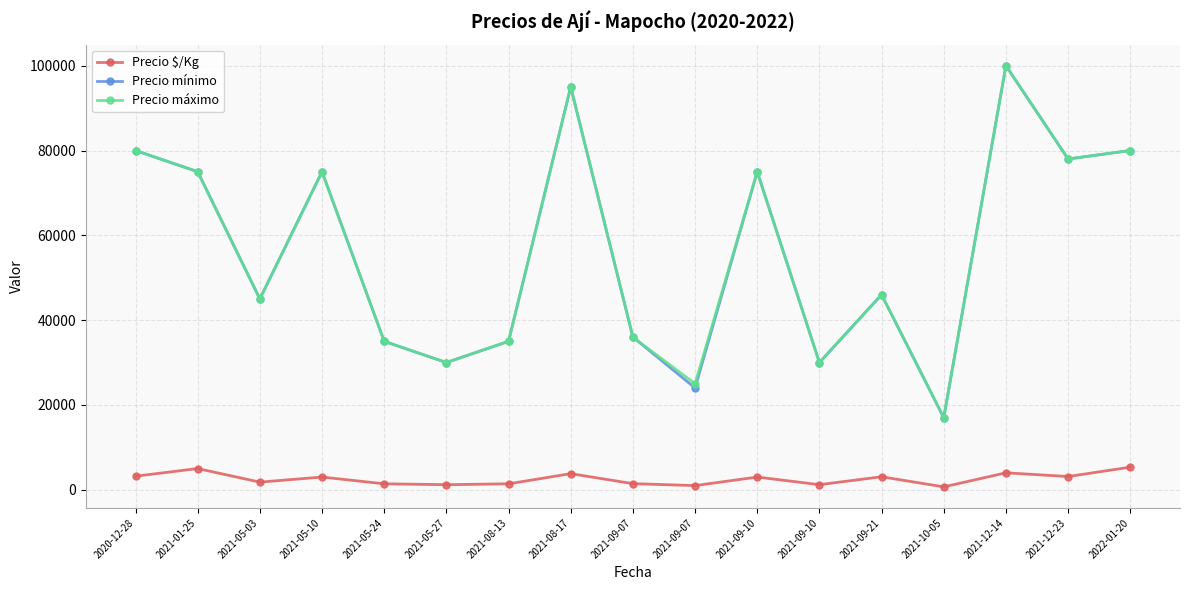

Is this an area chart (filled region under the line)?

No